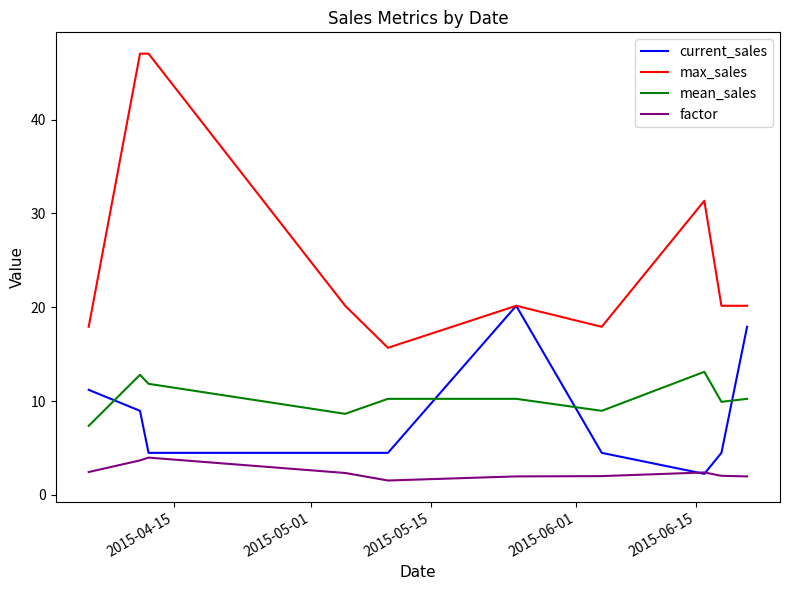

Which series has the largest total across all categories?

max_sales